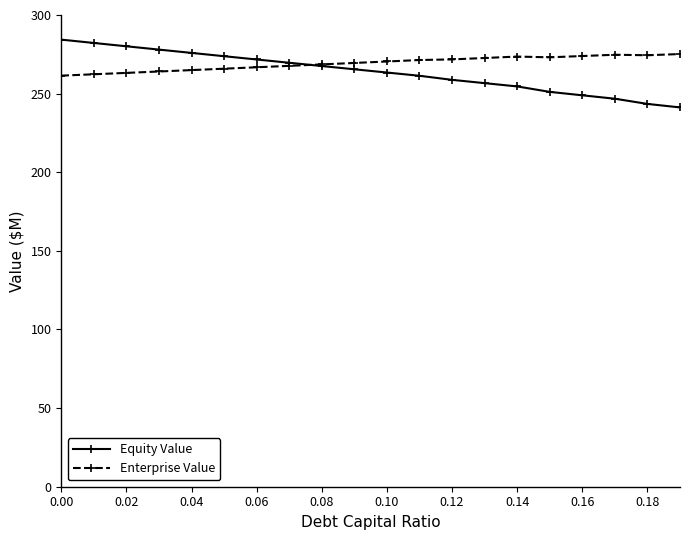

What is the difference between the second highest and second lowest values in the Equity Value series?

38.8